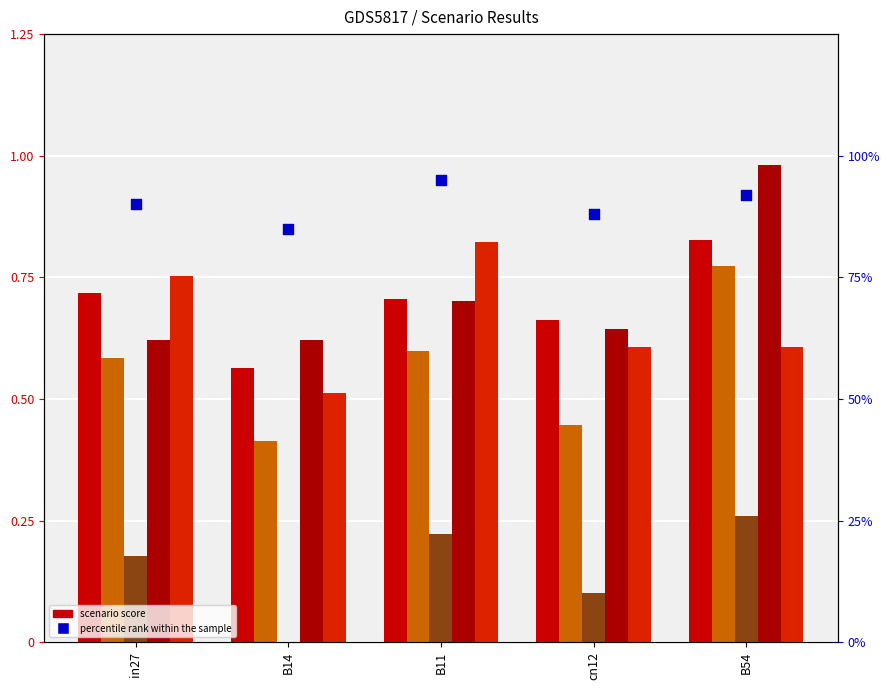

At which category is the sum across all series the highest?

B54